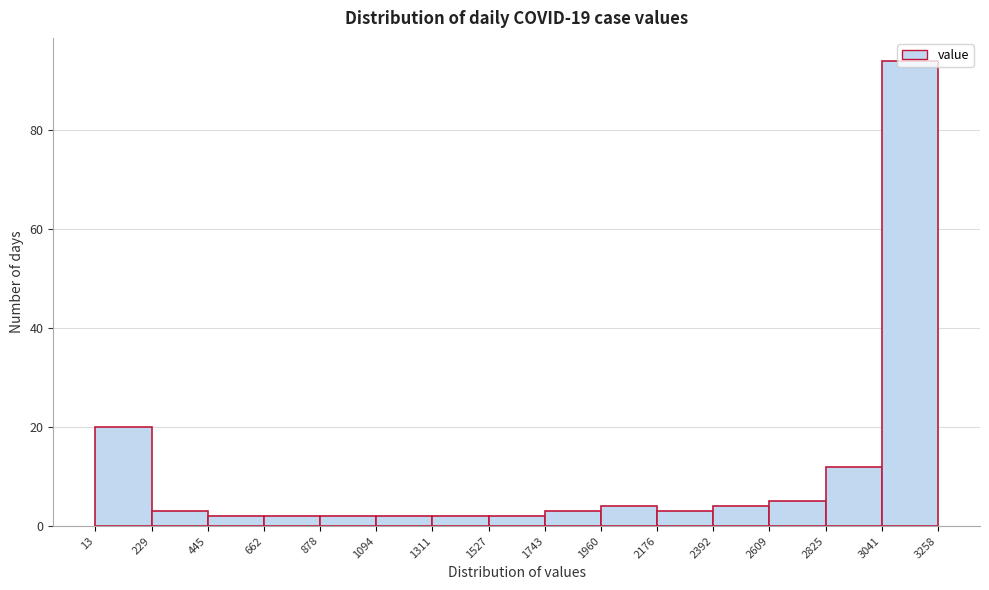

Reading left to right, transcribe this chart: for each bar, give the range it covers on the x-axis and its height. The values are not printed on the chart, so give them approximately, as read against the axis.

13 to 229: 20
229 to 445: 4
445 to 662: 2
662 to 878: 2
878 to 1094: 2
1094 to 1311: 2
1311 to 1527: 2
1527 to 1743: 2
1743 to 1960: 4
1960 to 2176: 4
2176 to 2392: 4
2392 to 2609: 4
2609 to 2825: 6
2825 to 3041: 12
3041 to 3258: 94